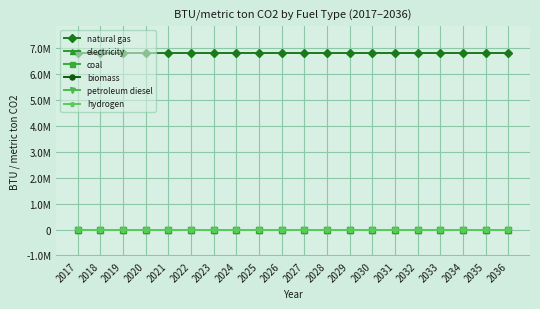

True or false: coal and biomass intersect in this chart.

False